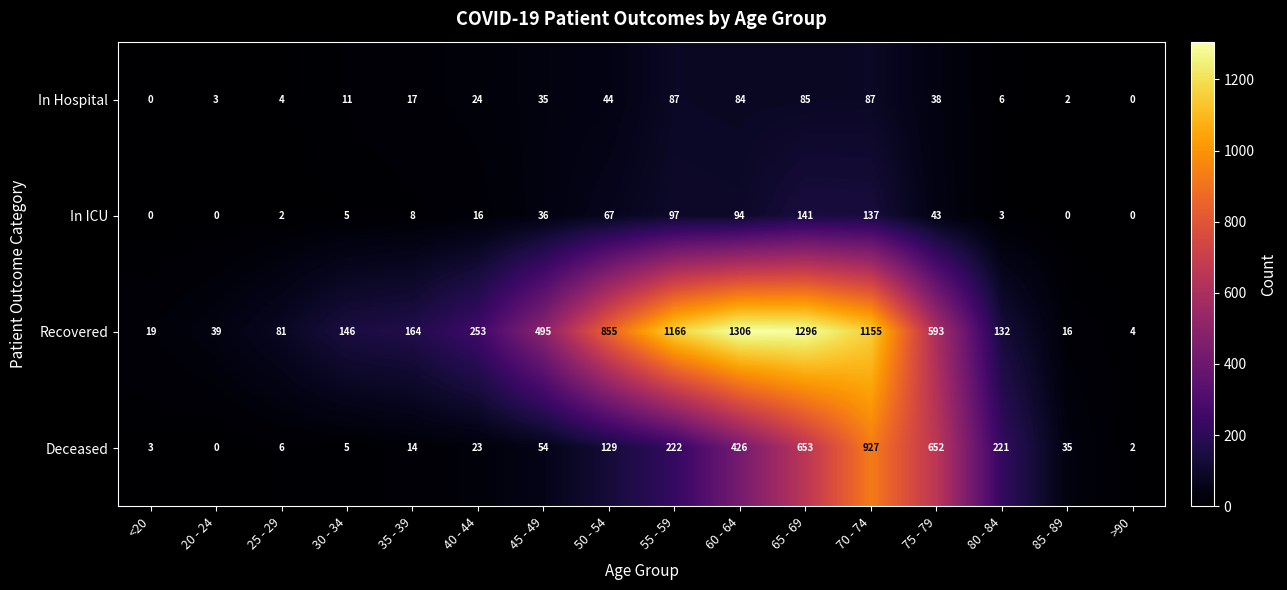

At which label is In Hospital closest to 43?

50 - 54